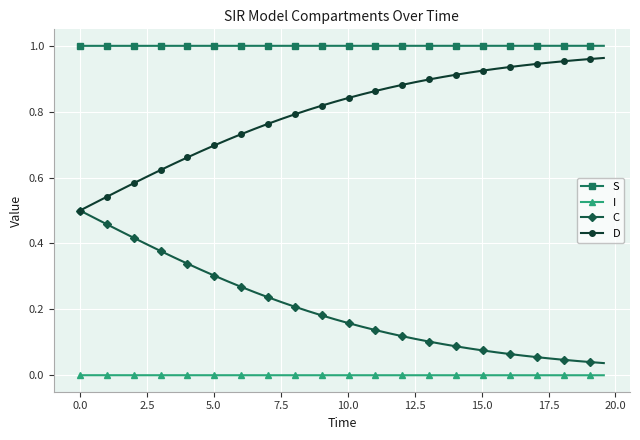

Which series has the largest total across all categories?

S